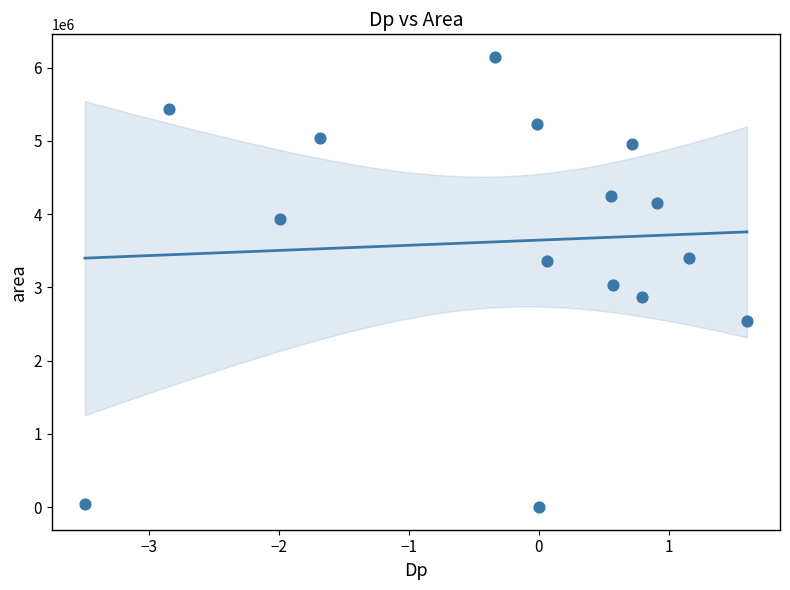

What is the range of Y values (max minus min)?

6146250